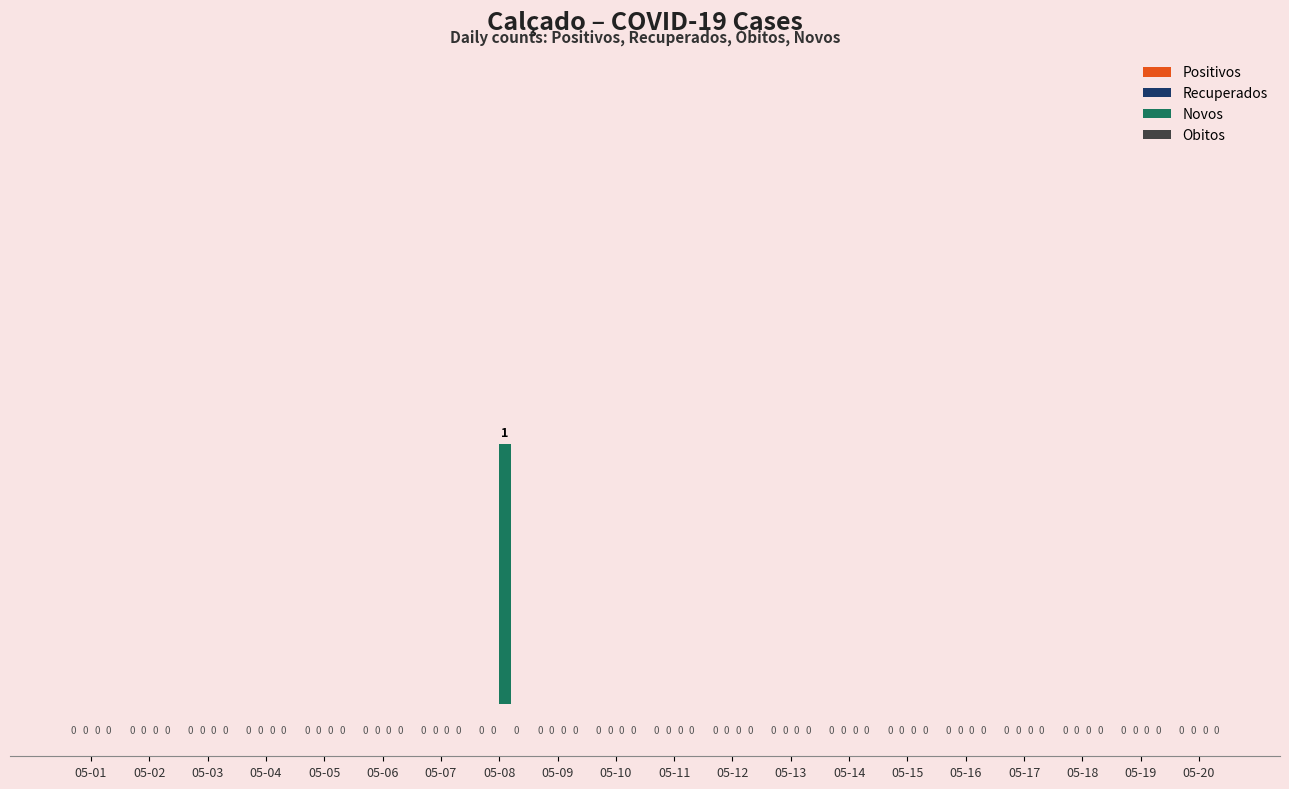

Which label corresponds to the largest value in the chart?

05-08